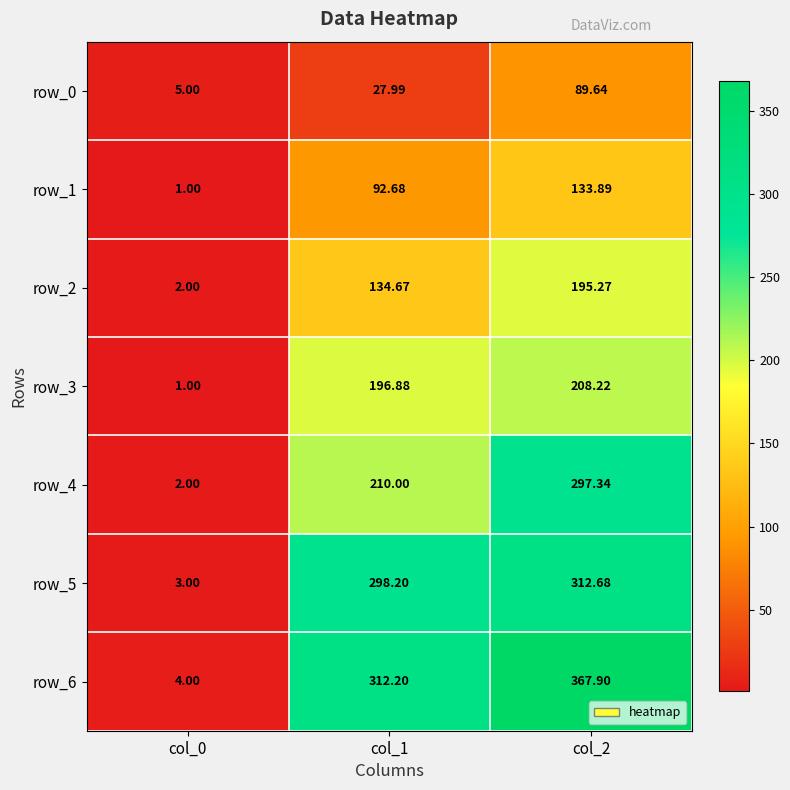

Between col_0 and col_1, which series saw the biggest shift?

row_6